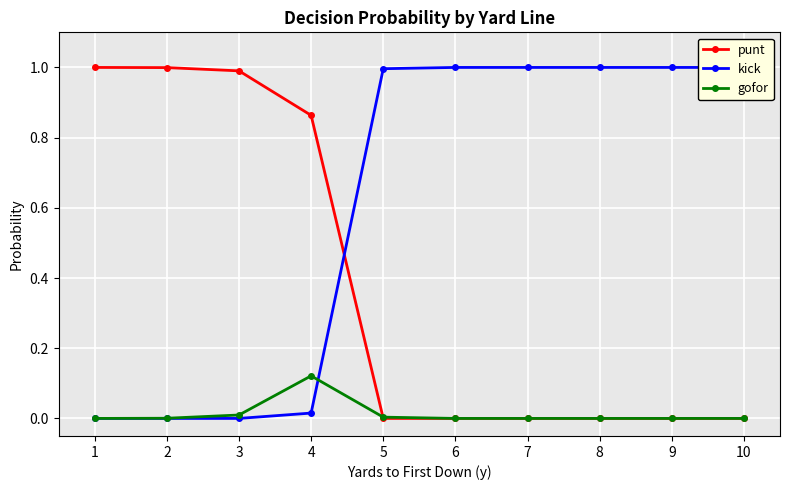

Where is punt nearest to the value 0?

5